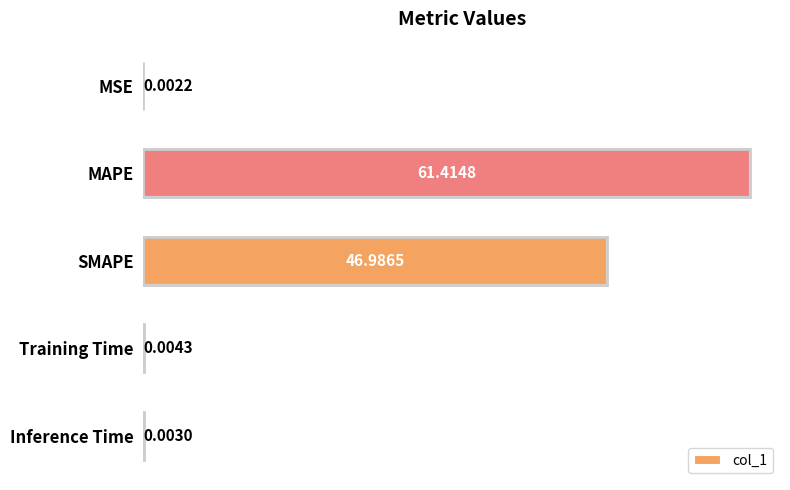

What is the average value?

21.7